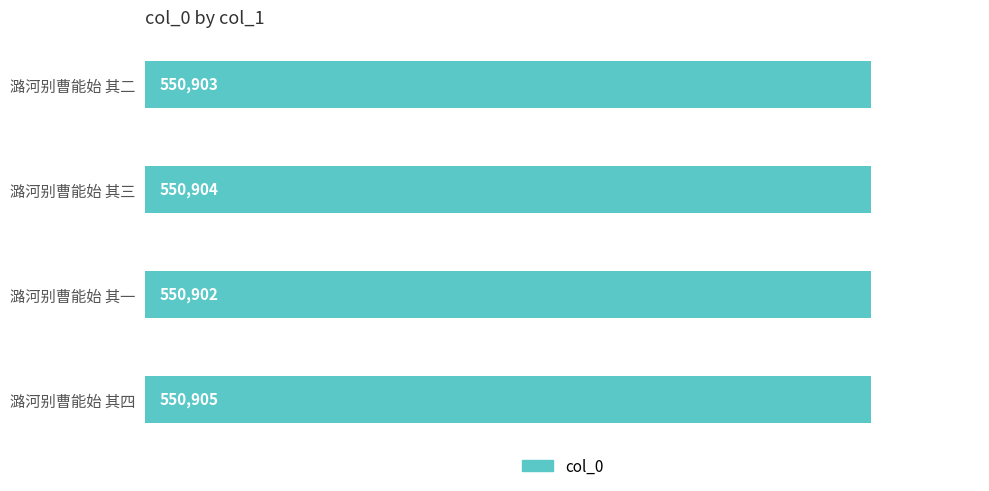

List the labels in order of value, largest first.

潞河别曹能始 其四, 潞河别曹能始 其三, 潞河别曹能始 其二, 潞河别曹能始 其一